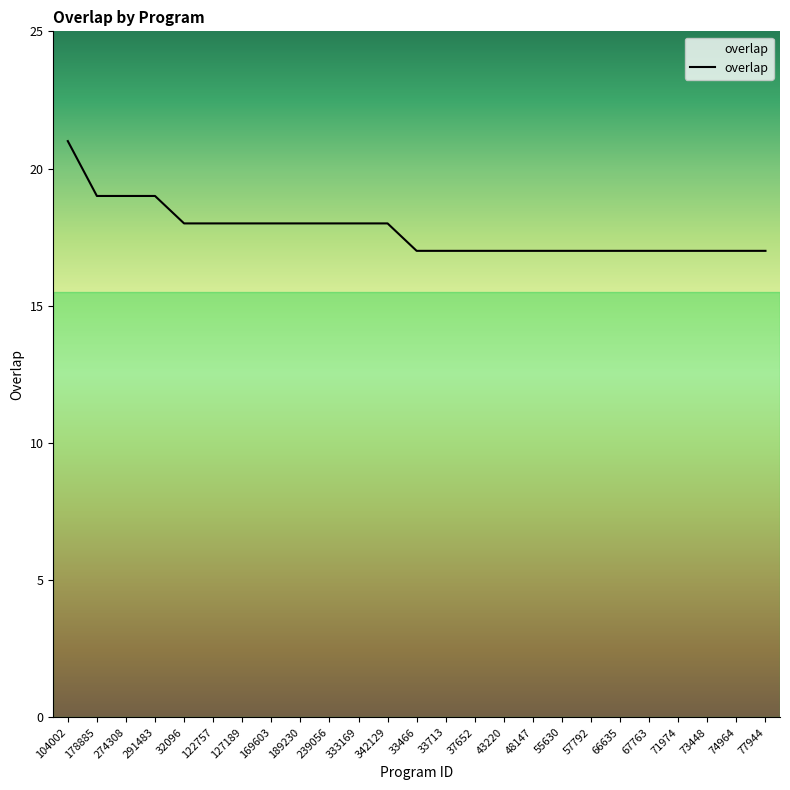

How many categories are shown in the chart?

25